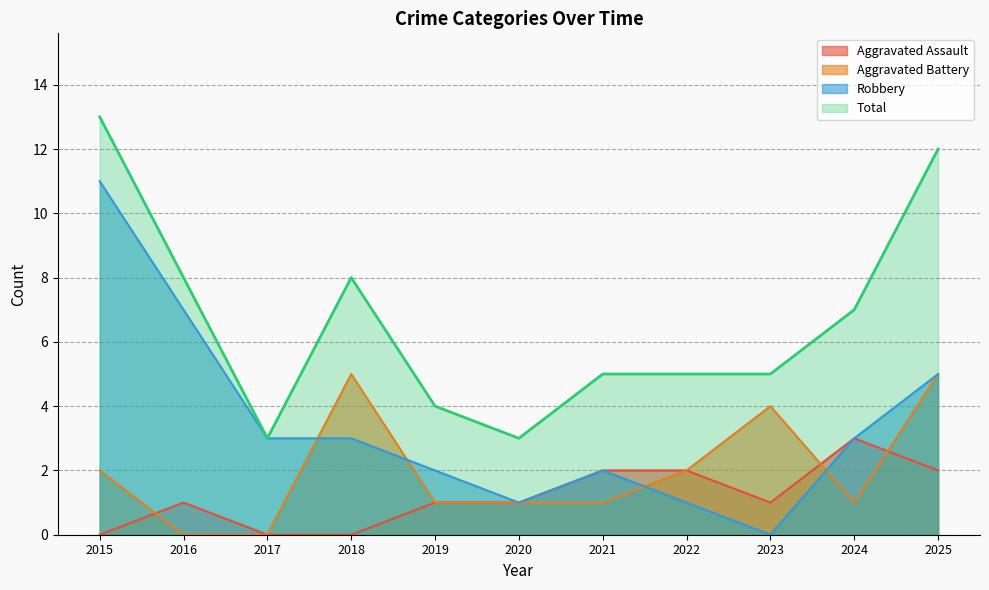

Reading right to left, list all the values displayed in this chart.

Aggravated Assault: 2025=2	2024=3	2023=1	2022=2	2021=2	2020=1	2019=1	2018=0	2017=0	2016=1	2015=0
Aggravated Battery: 2025=5	2024=1	2023=4	2022=2	2021=1	2020=1	2019=1	2018=5	2017=0	2016=0	2015=2
Robbery: 2025=5	2024=3	2023=0	2022=1	2021=2	2020=1	2019=2	2018=3	2017=3	2016=7	2015=11
Total: 2025=12	2024=7	2023=5	2022=5	2021=5	2020=3	2019=4	2018=8	2017=3	2016=8	2015=13